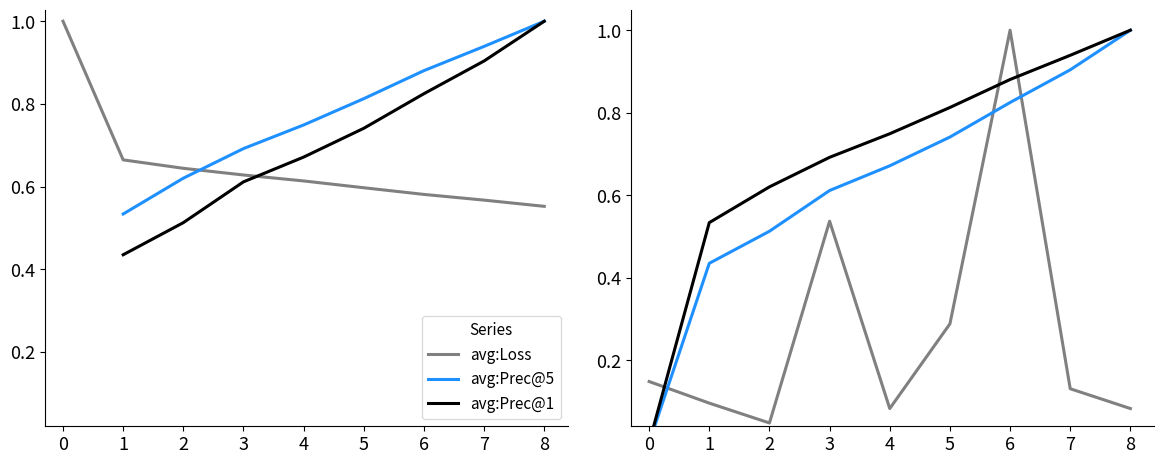

Reading left to right, extract all data points from this chart.

avg:Loss: 1.0	0.7	0.6	0.6	0.6	0.6	0.6	0.6	0.6
avg:Prec@5: 0.0	0.5	0.6	0.7	0.7	0.8	0.9	0.9	1.0
avg:Prec@1: 0.0	0.4	0.5	0.6	0.7	0.7	0.8	0.9	1.0
val: 0.1	0.1	0.0	0.5	0.1	0.3	1.0	0.1	0.1